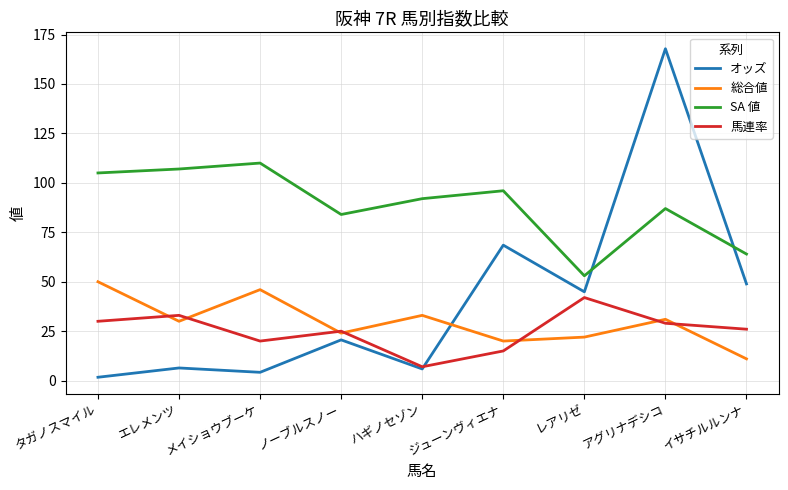

True or false: SA 値 and 馬連率 intersect in this chart.

False